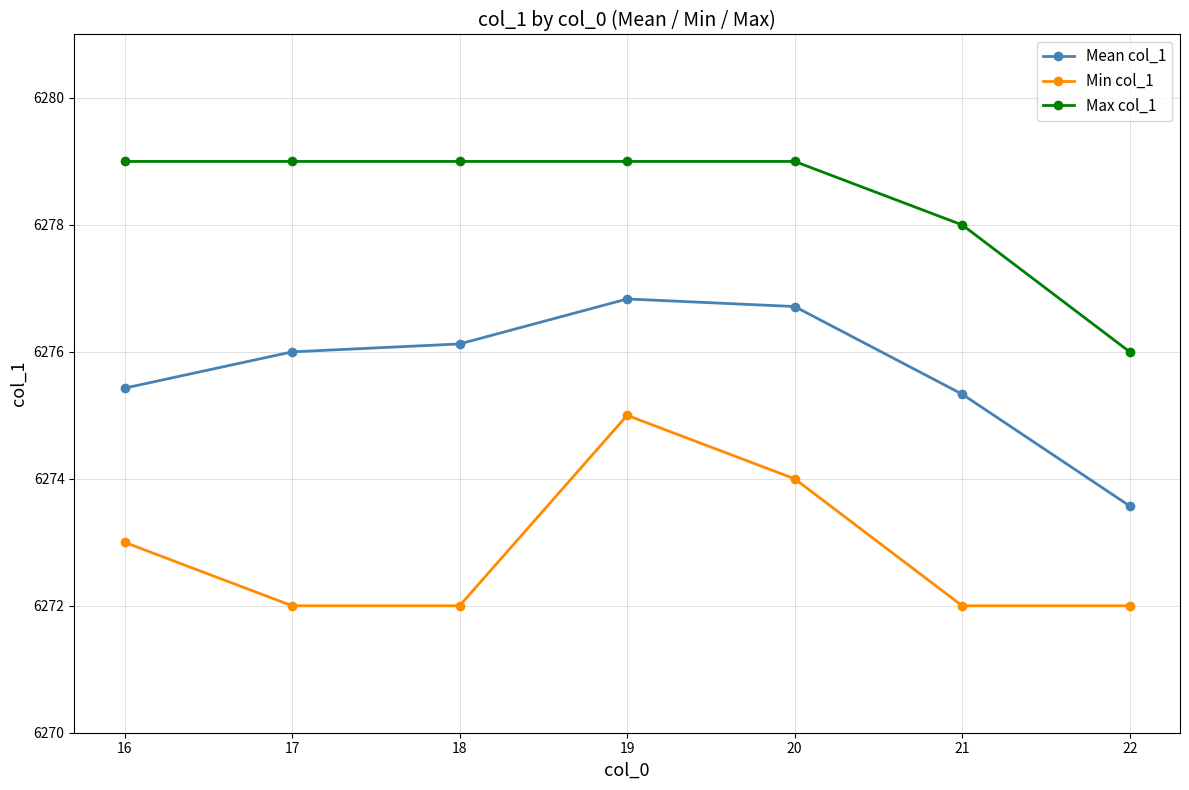

True or false: Max col_1 and Mean col_1 cross at least once.

False